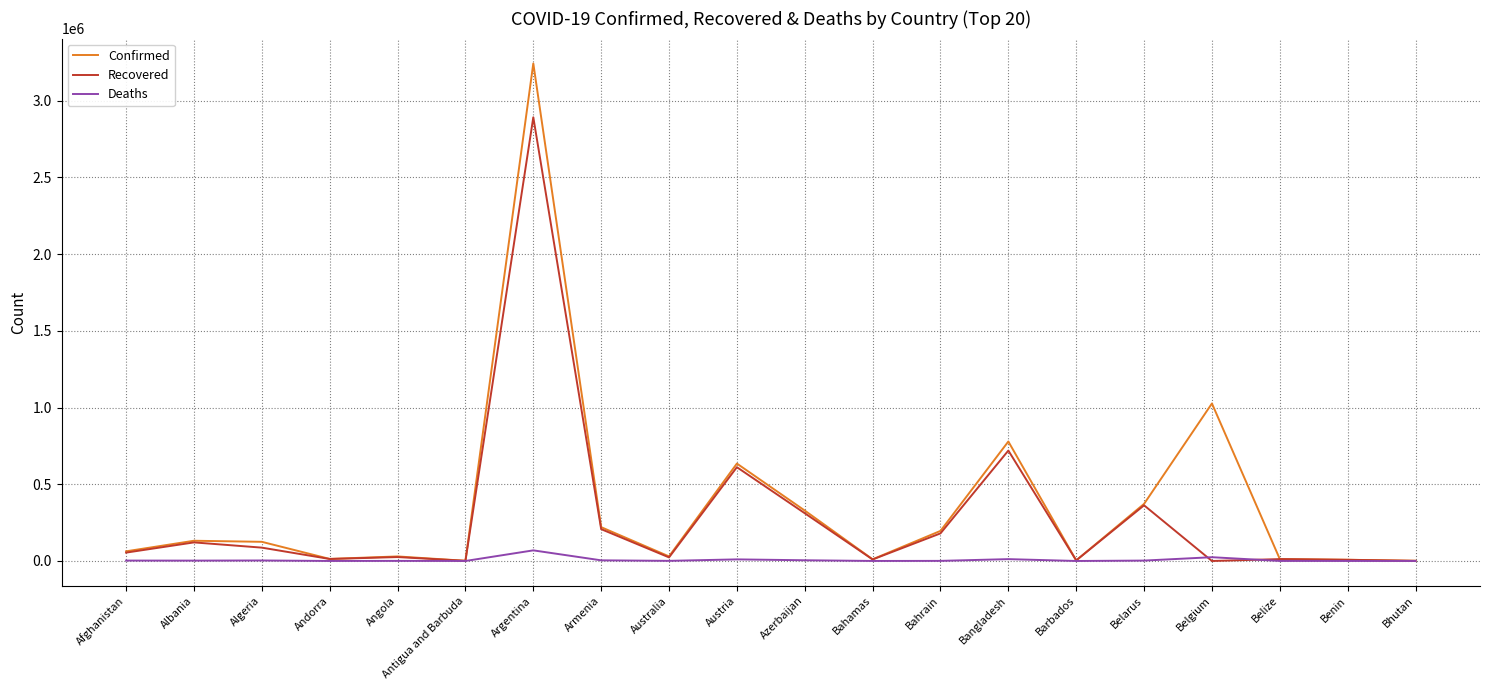

What position from the left is Bahamas?

12